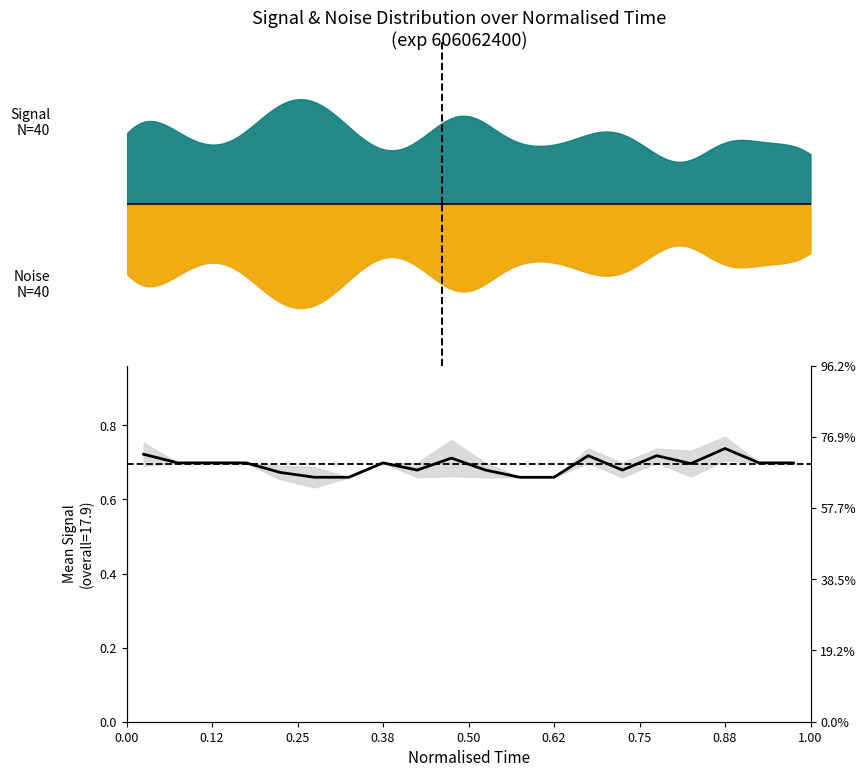

What is the difference between the maximum and second lowest values?

0.1